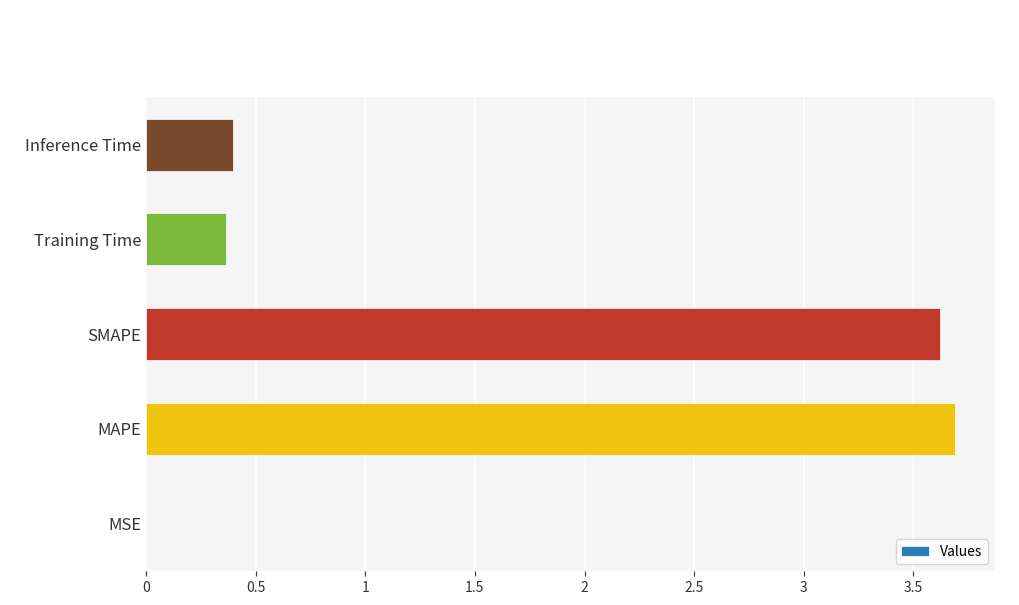

The value at MAPE is 3.7. True or false?

True